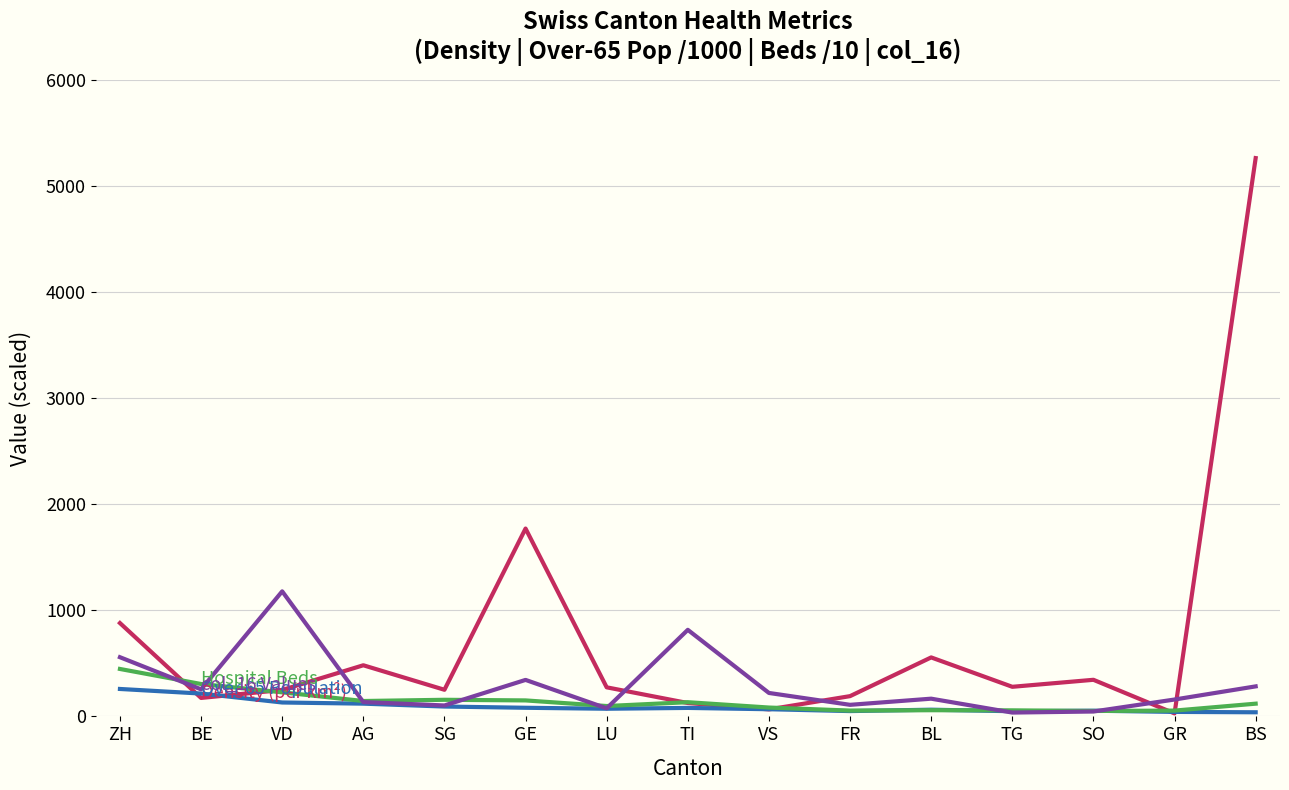

At which category is the sum across all series the highest?

BS